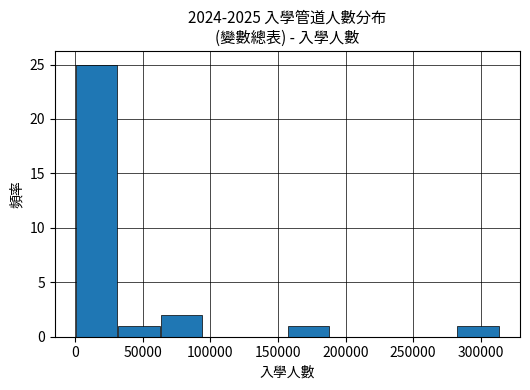

Reading left to right, list every bar in this chart as the range it spans on the x-axis followed by its height. Neither the bar edges nor the heights are printed on the chart, so give them approximately, as read against the axes.

0 to 30000: 25
30000 to 65000: 1
65000 to 95000: 2
95000 to 125000: 0
125000 to 155000: 0
155000 to 190000: 1
190000 to 220000: 0
220000 to 250000: 0
250000 to 285000: 0
285000 to 315000: 1